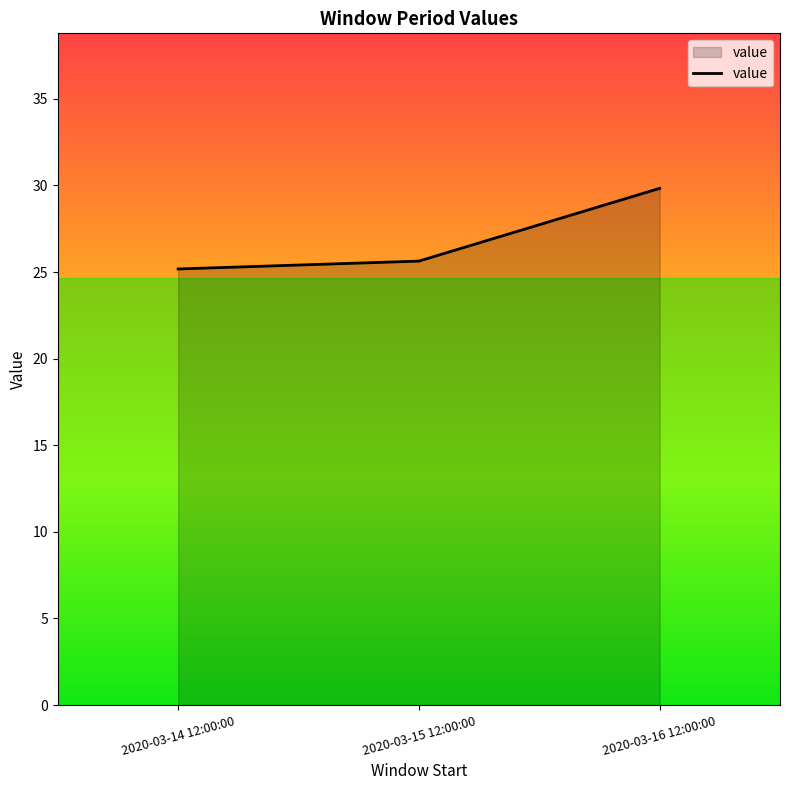

Reading left to right, transcribe all the data shown in this chart.

25.2	25.6	29.8